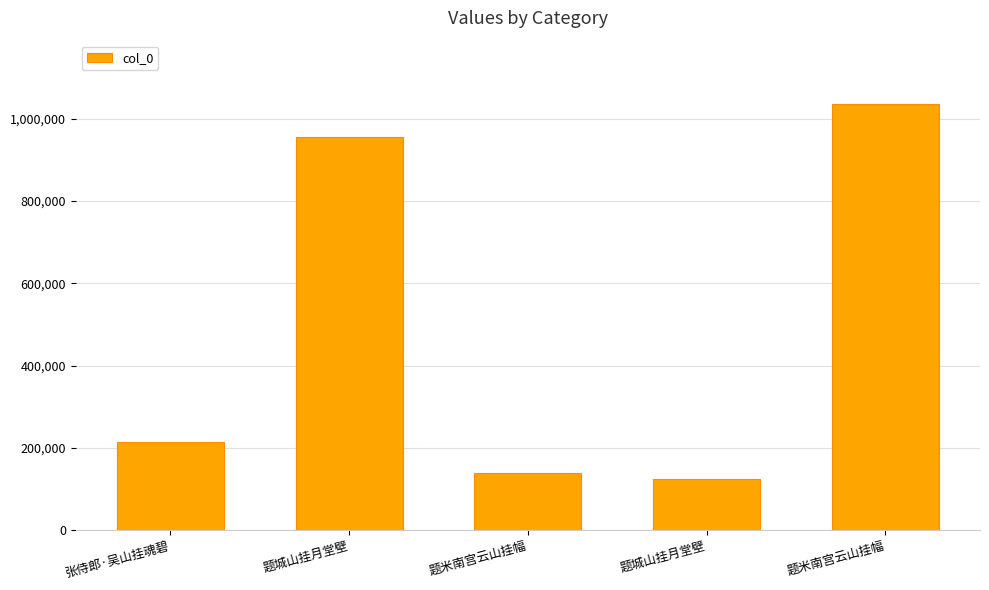

List the labels in order of value, smallest first.

题城山挂月堂壁, 题米南宫云山挂幅, 张侍郎·吴山挂魂碧, 题城山挂月堂壁, 题米南宫云山挂幅